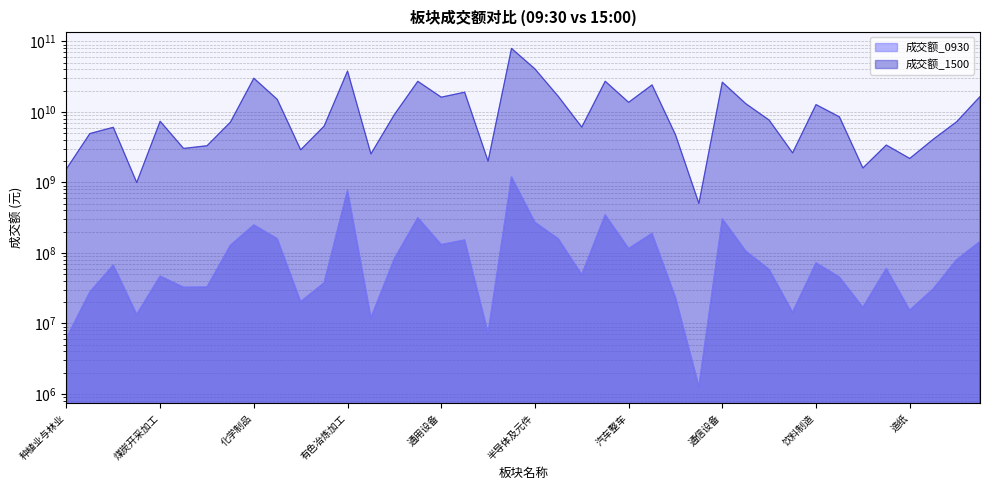

Does the chart display data point markers on the line(s)?

No